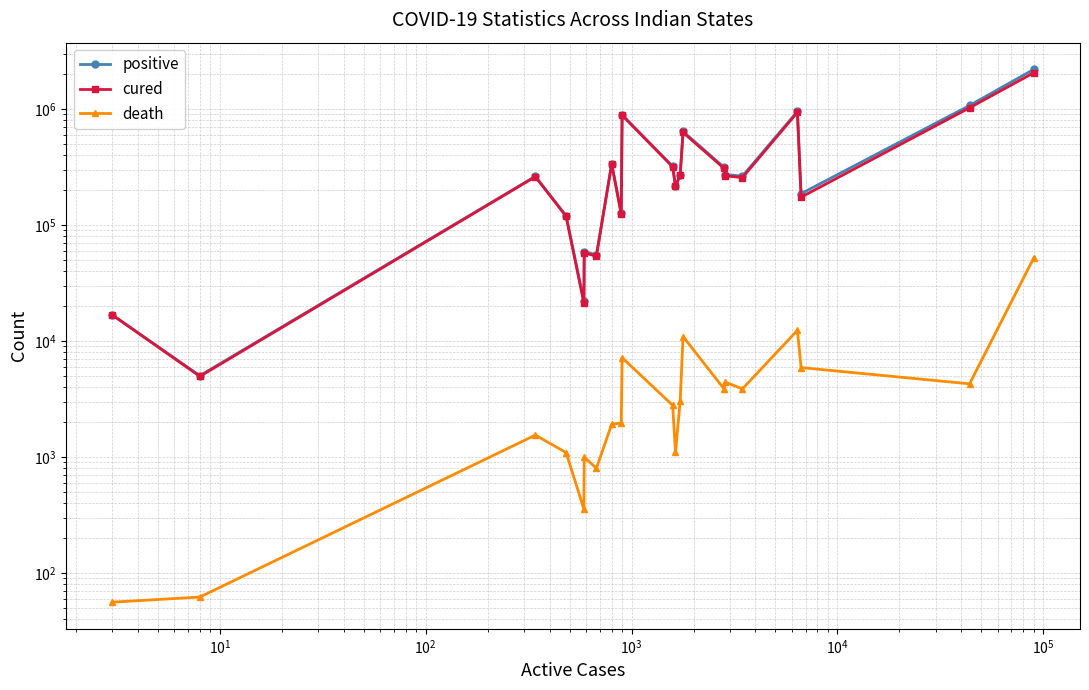

What is the value of the positive point at the 4th from the left?

120173